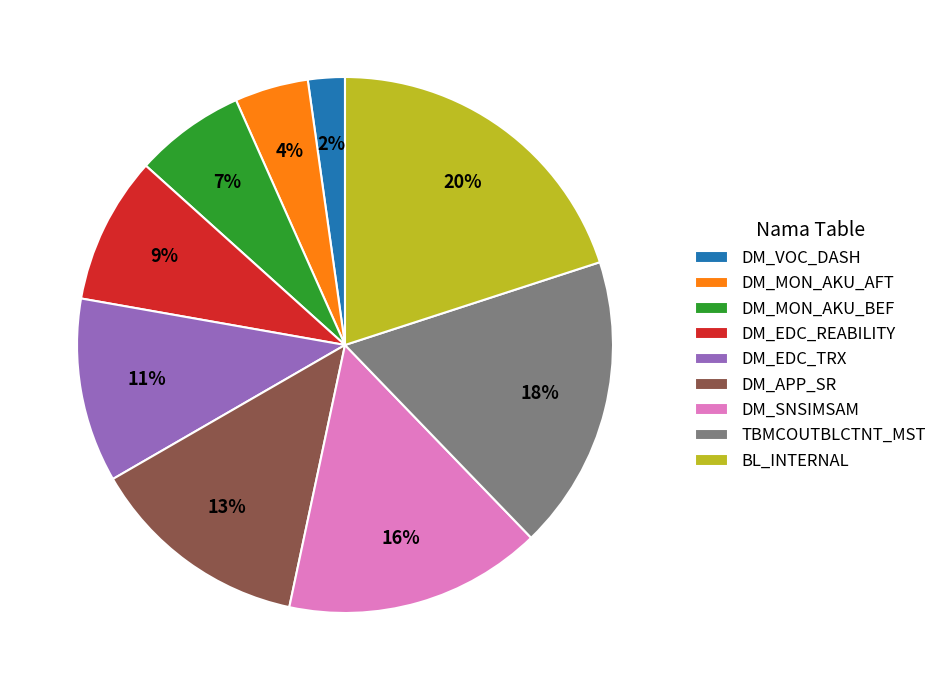

Which has a higher value, DM_MON_AKU_BEF or TBMCOUTBLCTNT_MST?

TBMCOUTBLCTNT_MST